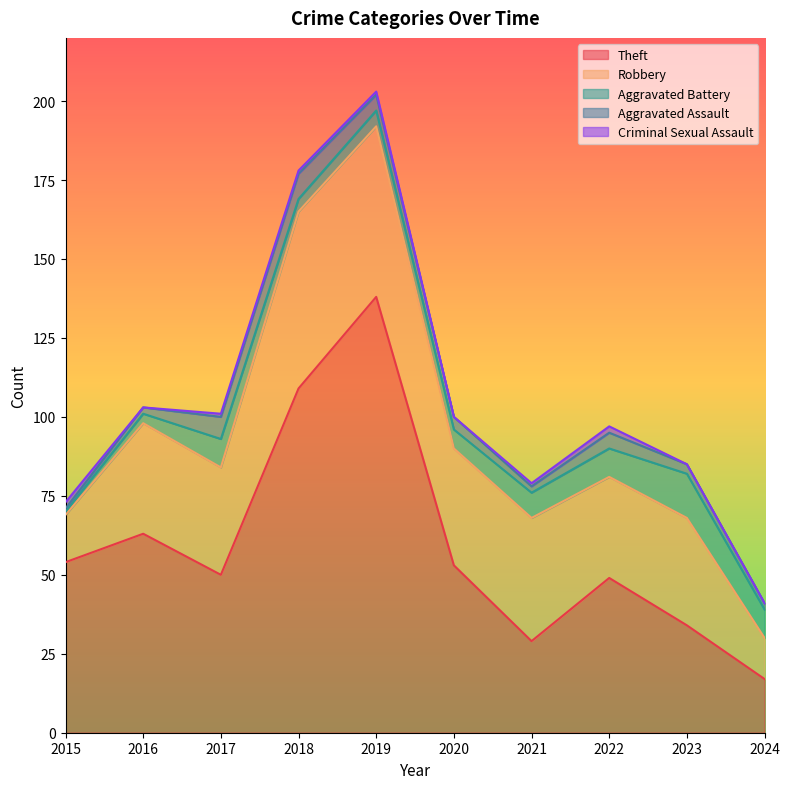

Between which two adjacent categories do Criminal Sexual Assault and Aggravated Assault first intersect?

2015 and 2016